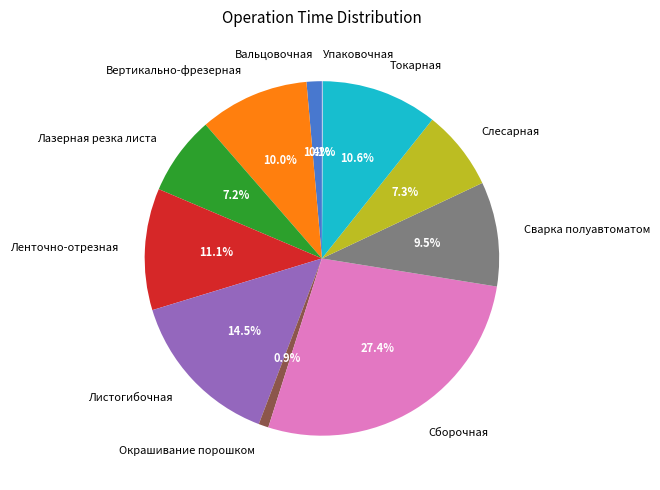

Do Вертикально-фрезерная and Слесарная together represent more than half of the pie?

No